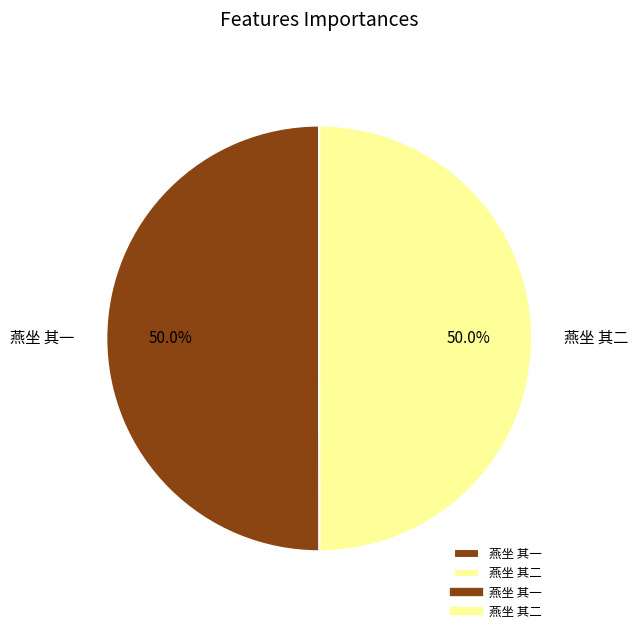

Is the sum of 燕坐 其二 and 燕坐 其一 greater than half?

Yes